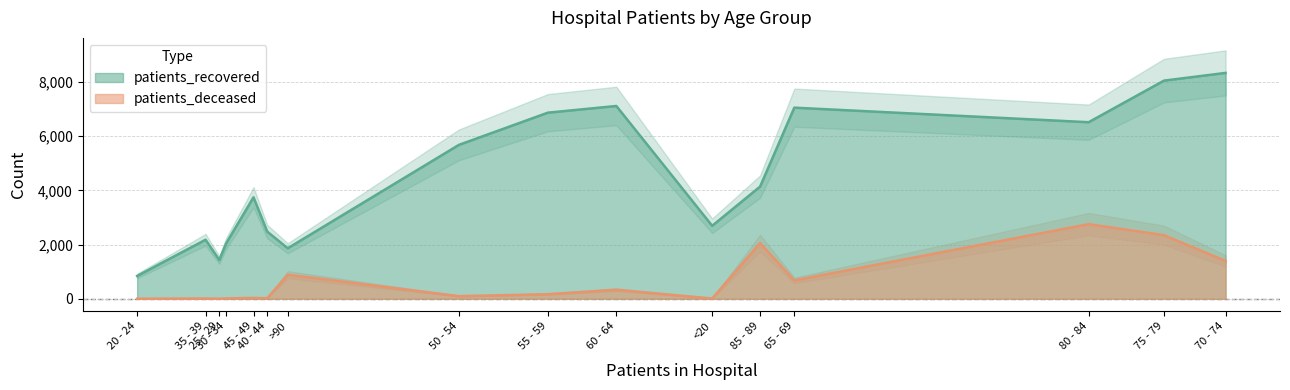

Which series has the largest total across all categories?

patients_recovered